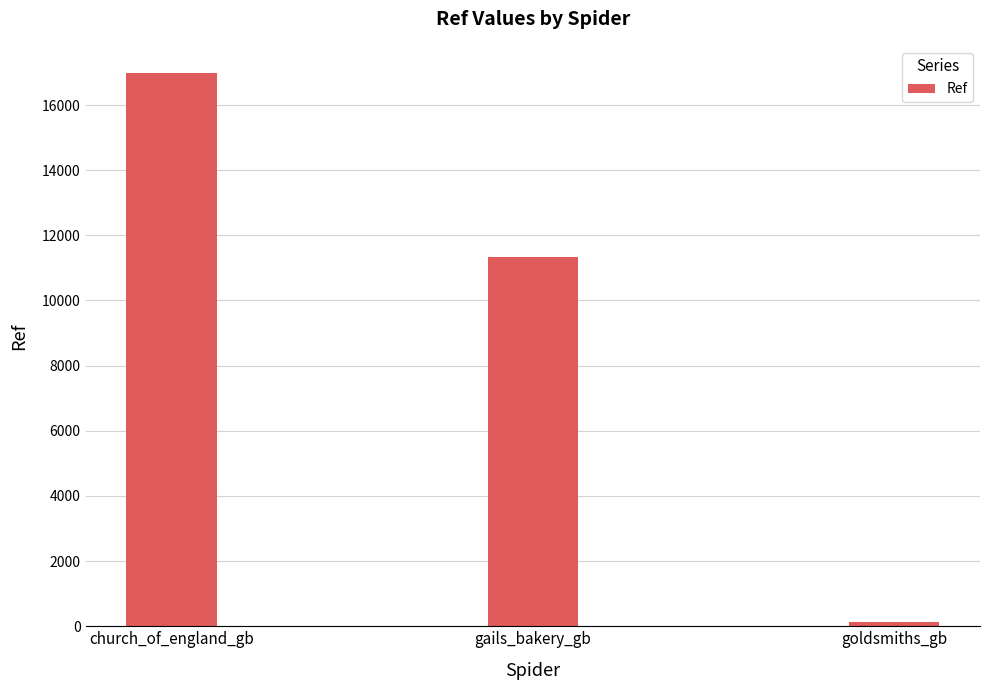

True or false: the data shows 11324 at gails_bakery_gb.

True